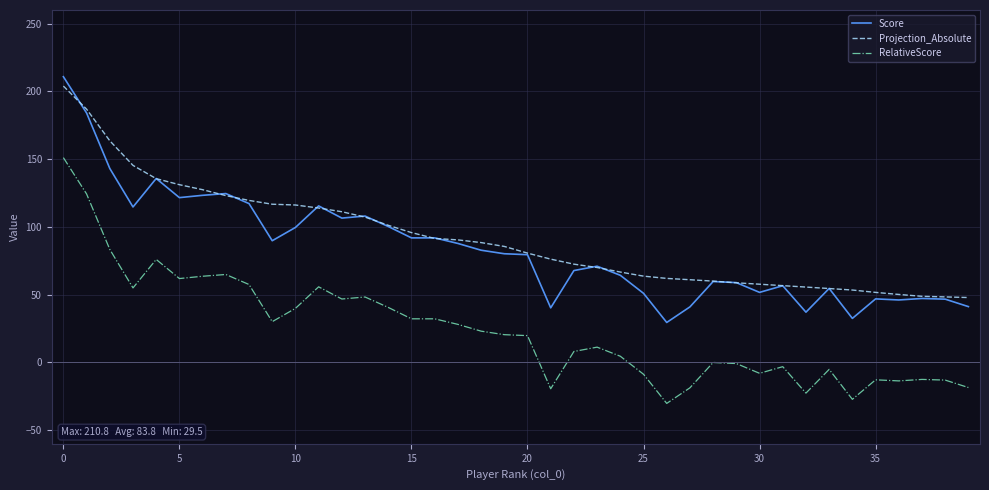

True or false: Score and RelativeScore intersect in this chart.

False